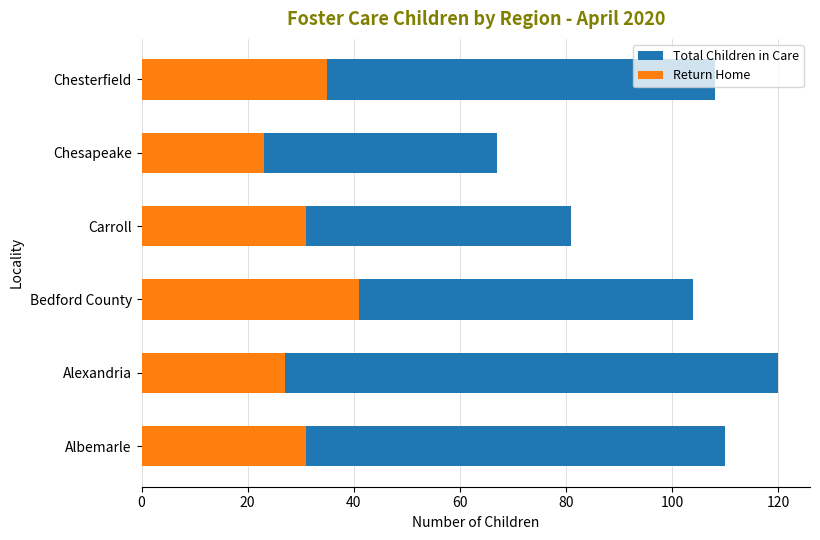

At Alexandria, list the series in order from smallest to largest.

Return Home, Total Children in Care